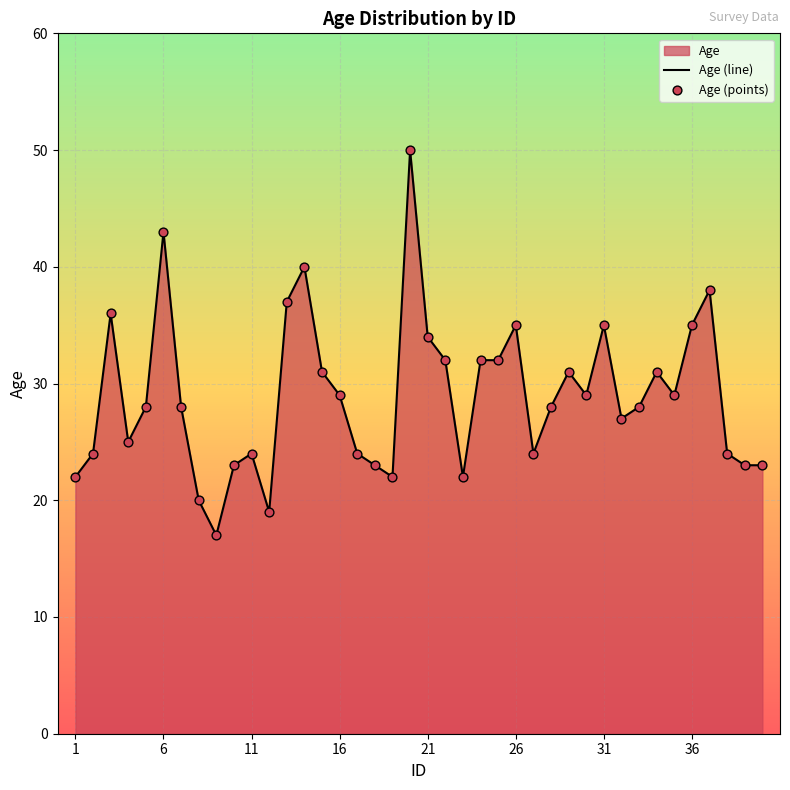

What is the change in value from 25 to 34?

-1